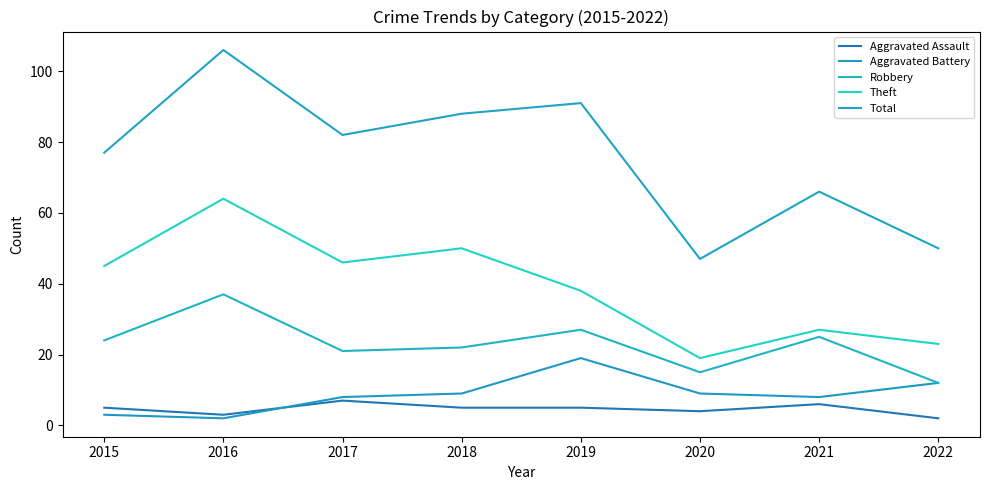

True or false: Aggravated Battery has a value of 12 at 2017.

False